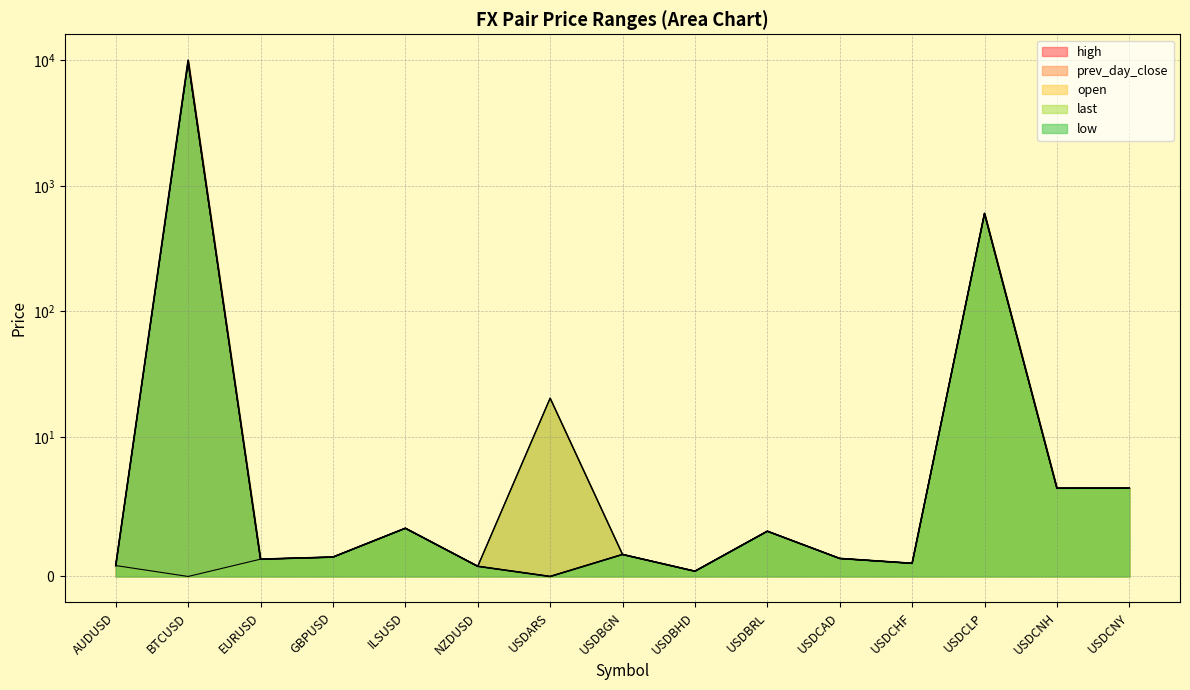

How many values in the prev_day_close series are below 1?

4